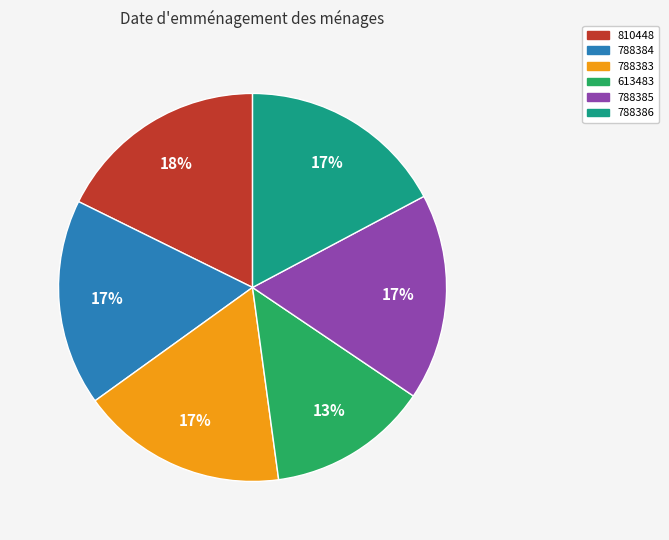

Is the sum of 613483 and 788386 greater than half?

No